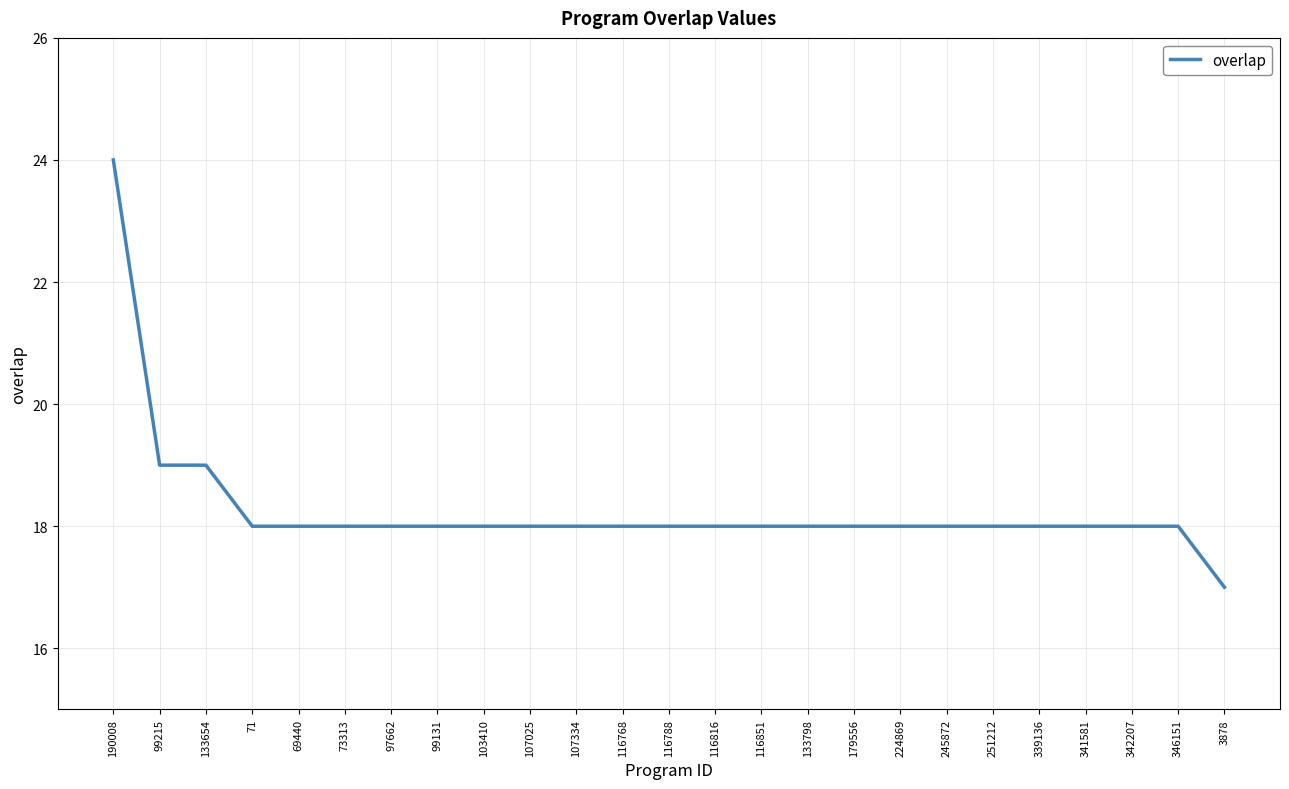

What is the sum of all values?

457